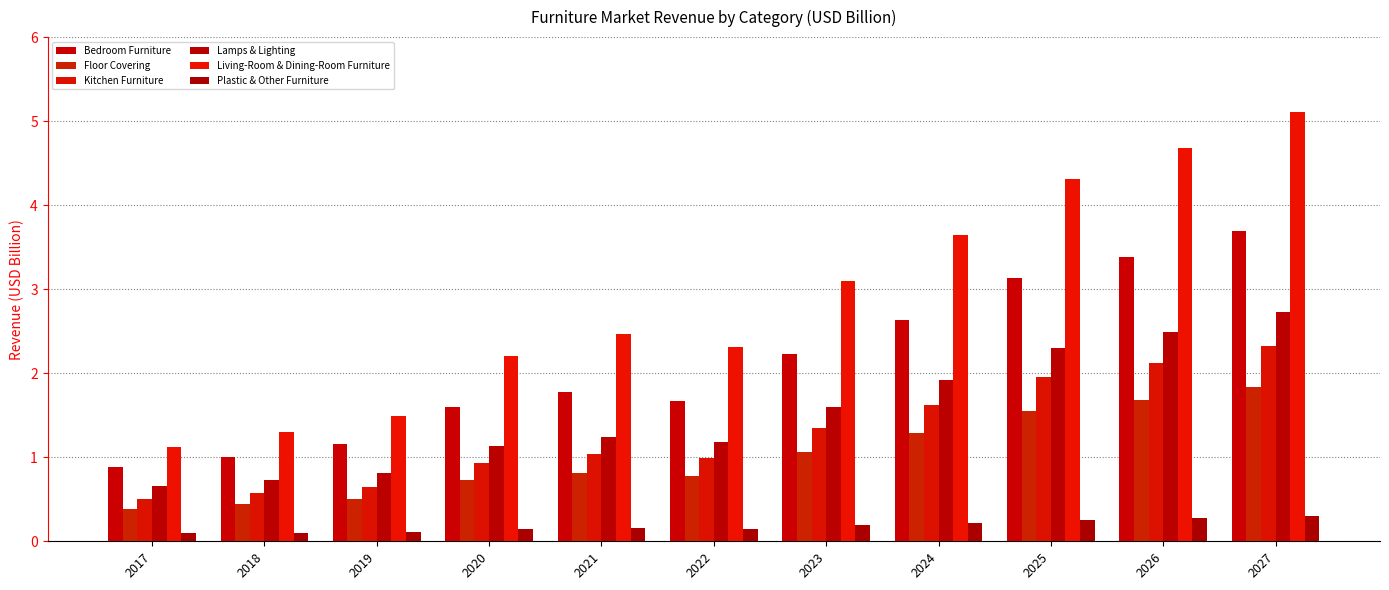

Rank the series at 2024 from highest to lowest value.

Living-Room & Dining-Room Furniture, Bedroom Furniture, Lamps & Lighting, Kitchen Furniture, Floor Covering, Plastic & Other Furniture